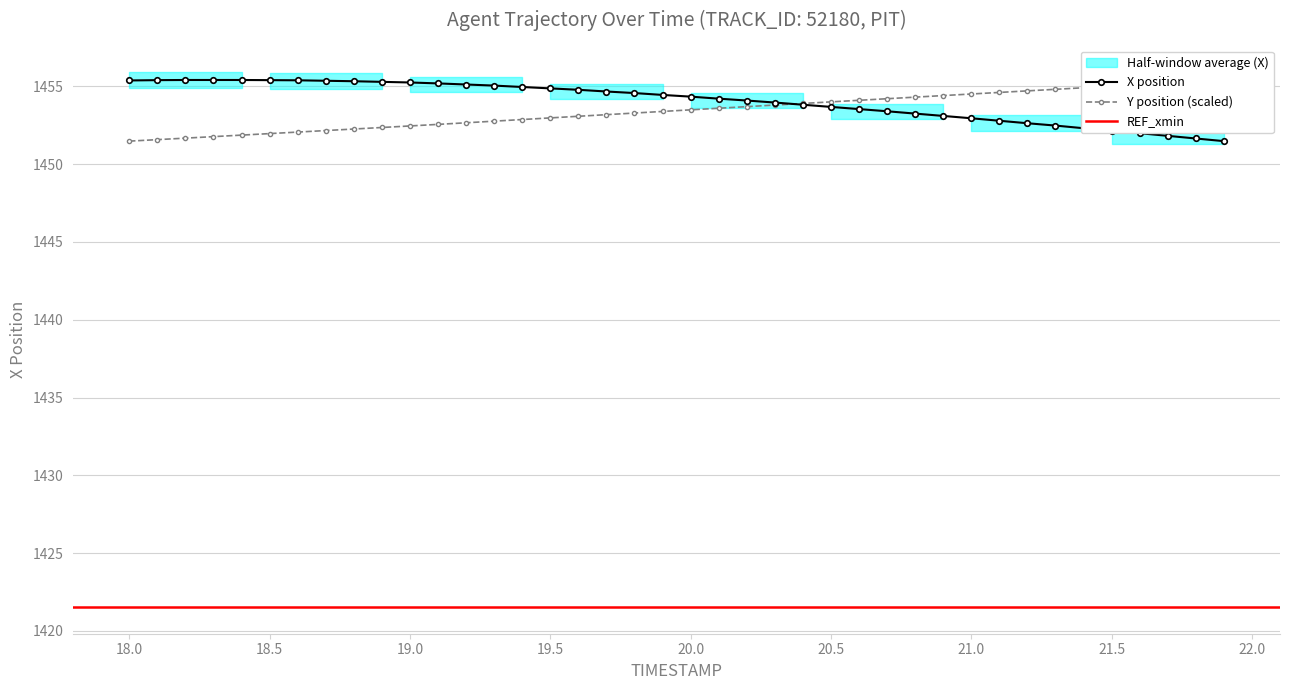

What is the highest value of the X position series?

1455.4